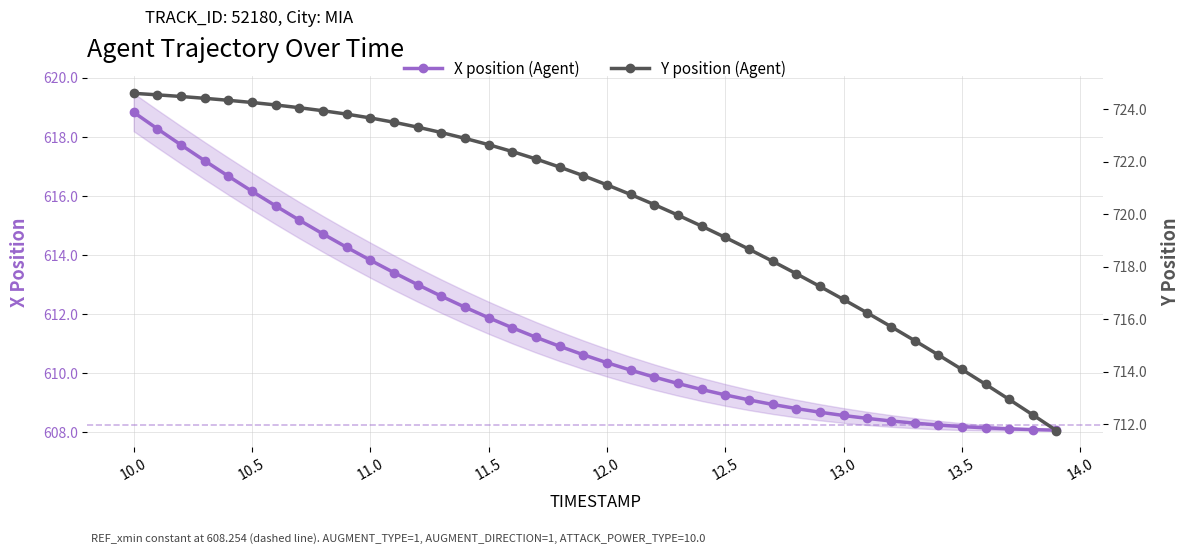

True or false: Y position (Agent) and X position (Agent) cross at least once.

False